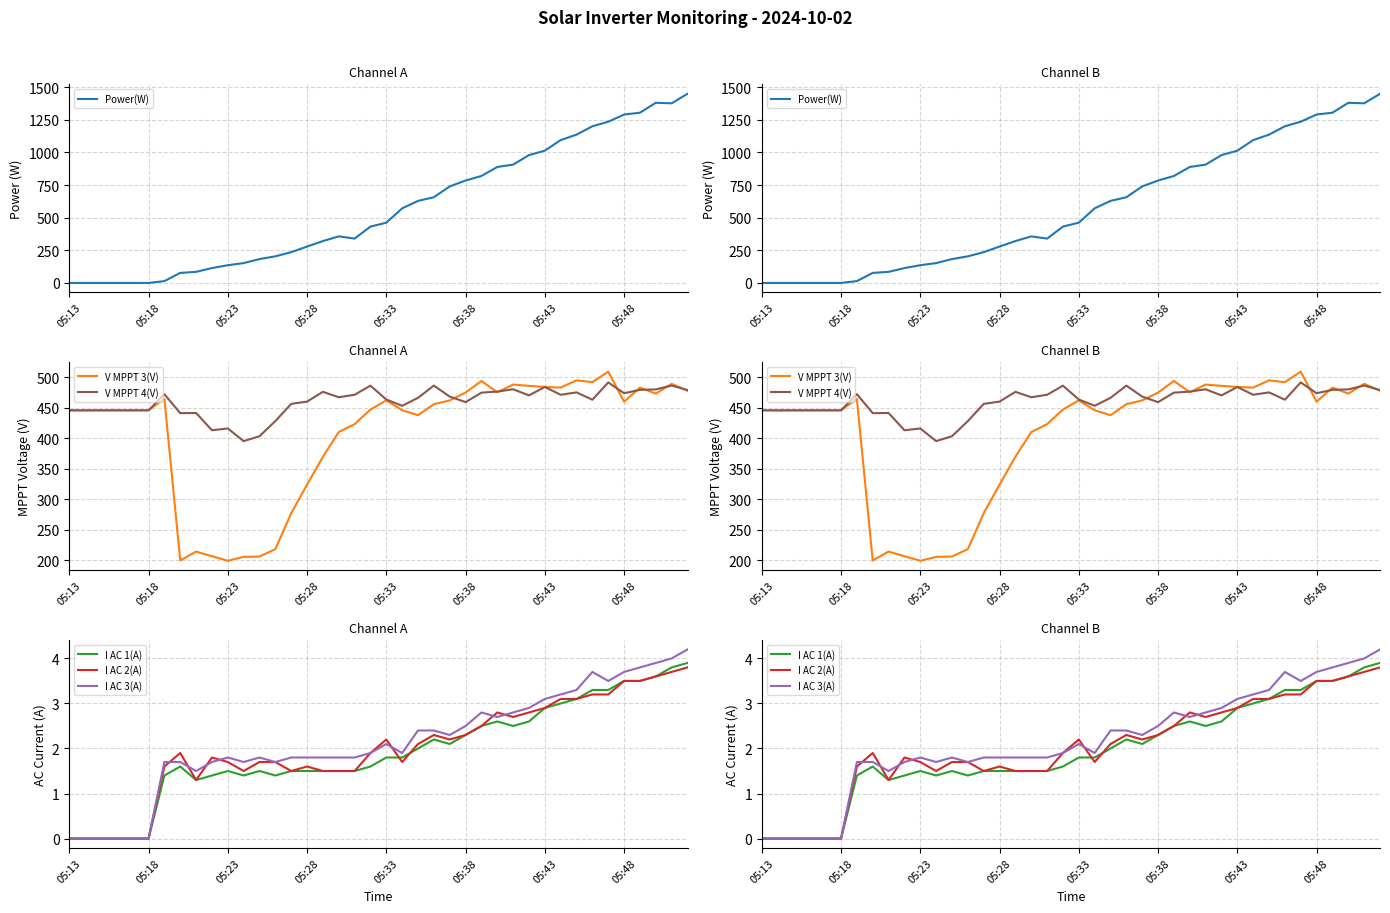

Rank the series by their maximum value, from lowest to highest.

I AC 2(A), I AC 1(A), I AC 3(A), V MPPT 4(V), V MPPT 3(V), Power(W)